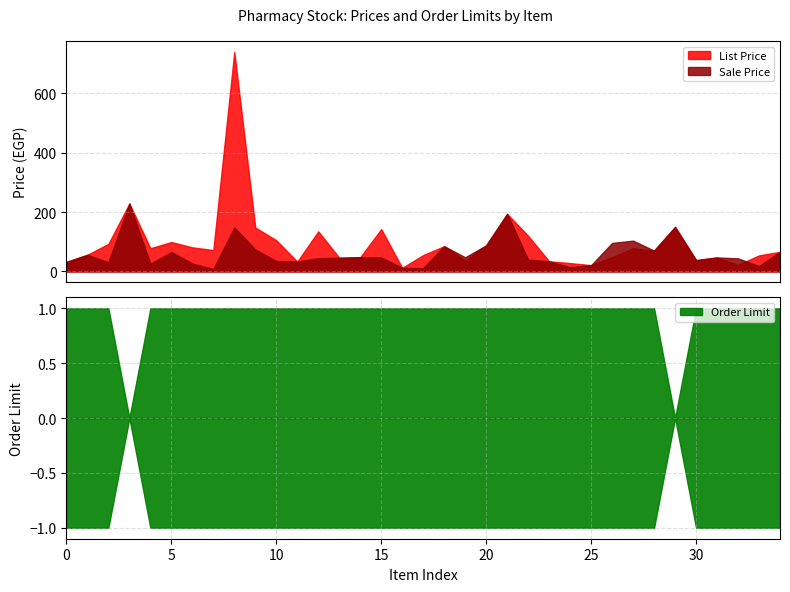

True or false: Order Limit and List Price cross at least once.

False